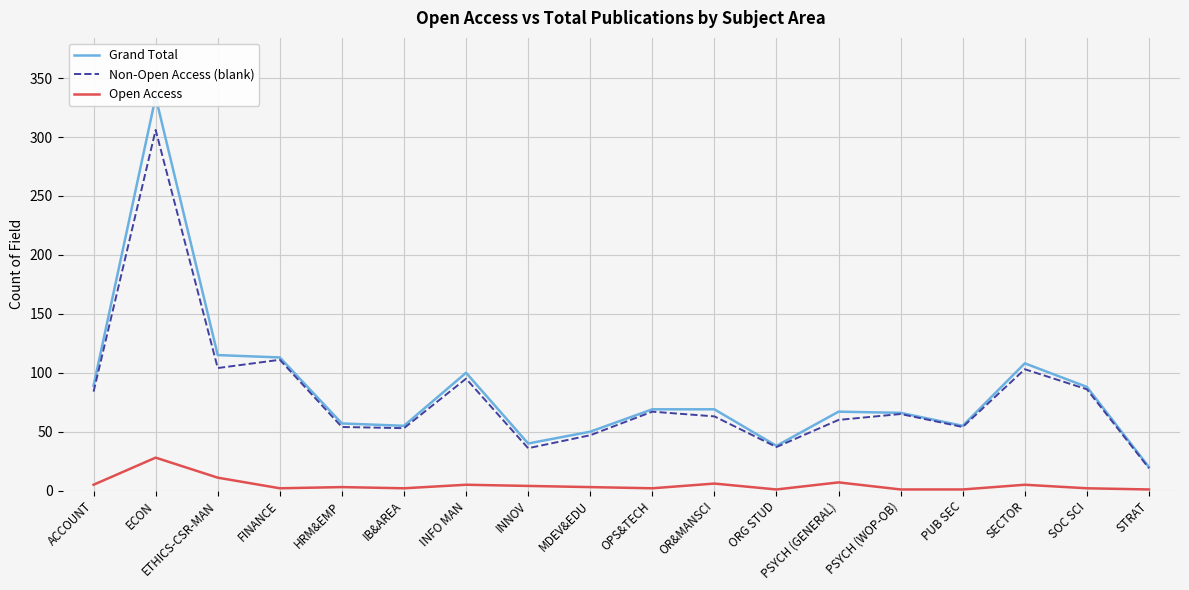

Rank the categories by Open Access value from highest to lowest.

ECON, ETHICS-CSR-MAN, PSYCH (GENERAL), OR&MANSCI, ACCOUNT, INFO MAN, SECTOR, INNOV, HRM&EMP, MDEV&EDU, FINANCE, IB&AREA, OPS&TECH, SOC SCI, ORG STUD, PSYCH (WOP-OB), PUB SEC, STRAT